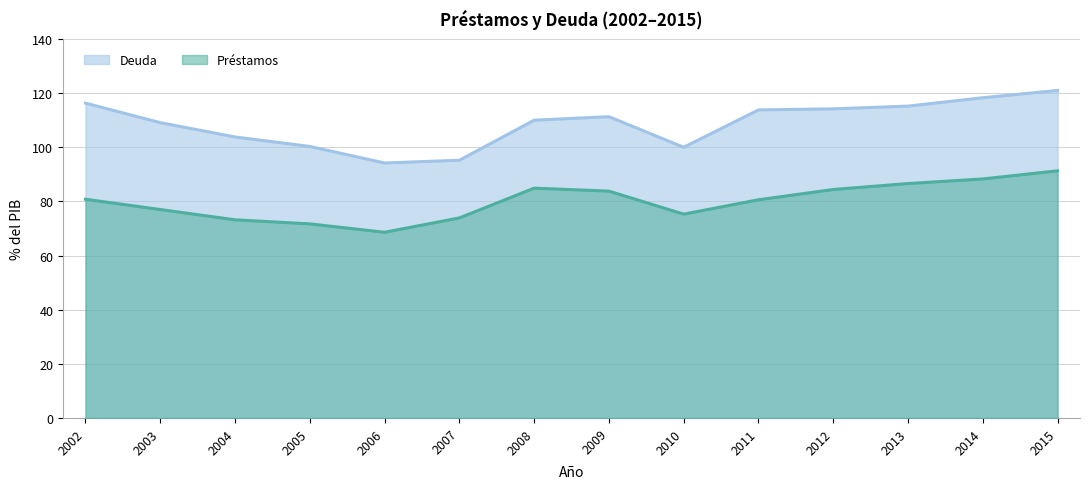

Which series changed the most between 2003 and 2004?

Deuda